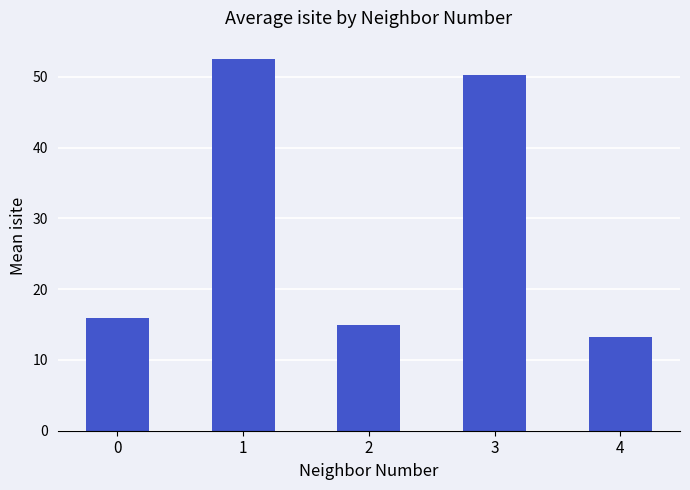

What is the ratio of the value at 4 to the value at 0?

0.8